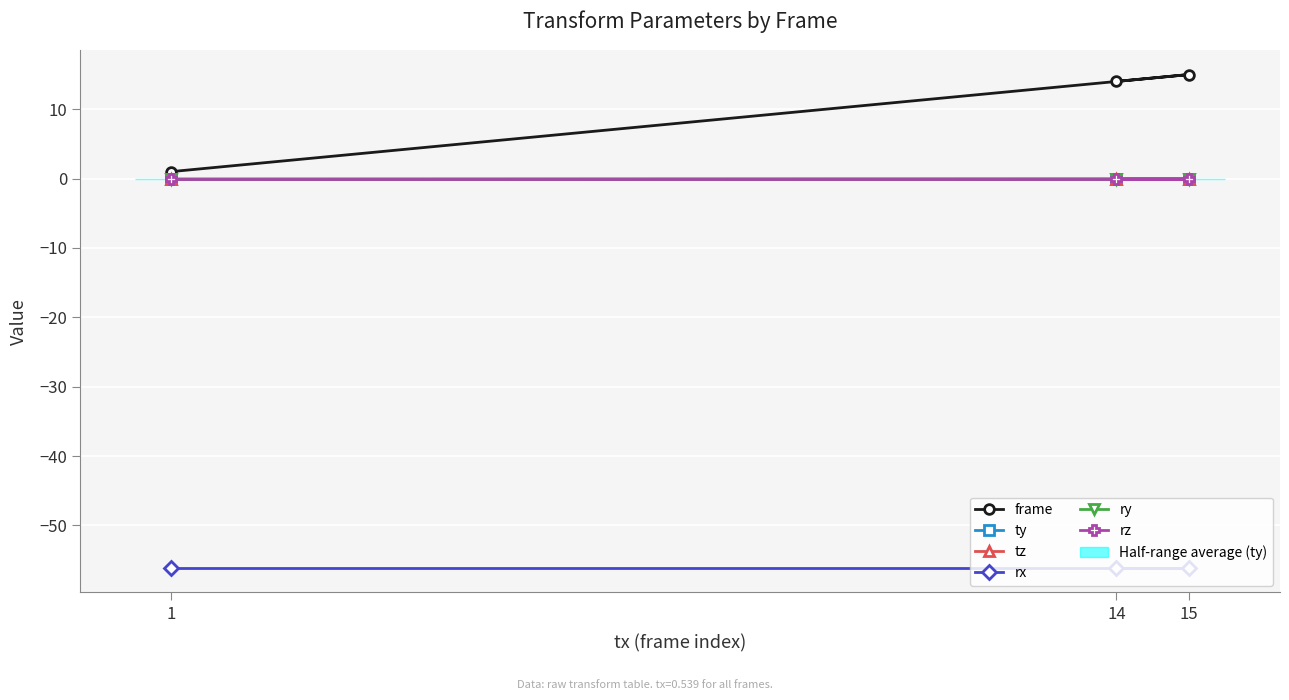

What is the minimum value for frame?

1.0